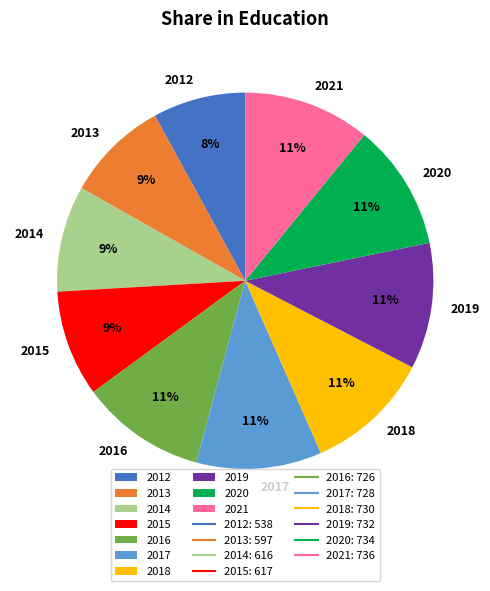

What percentage is the 2021 slice, to the nearest percent?

11%